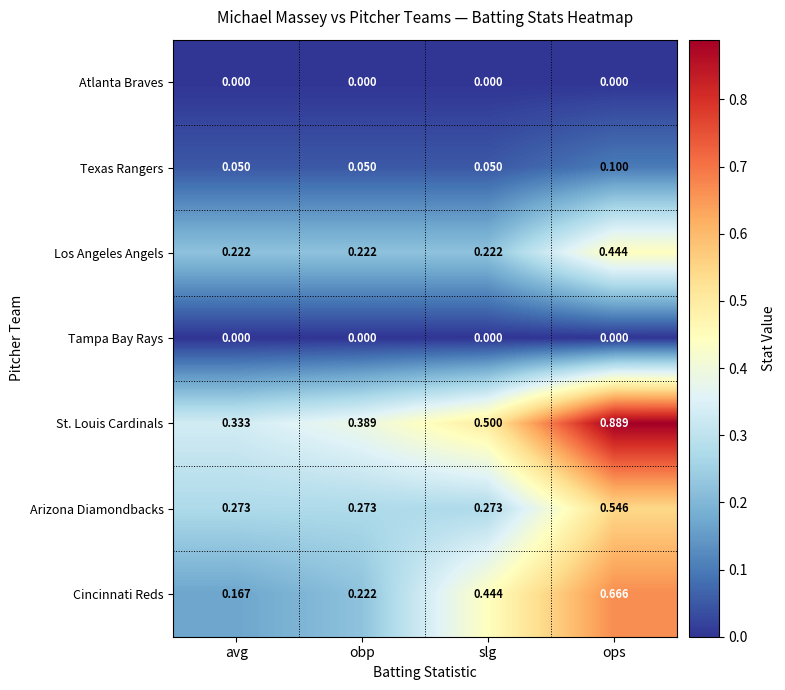

Between avg and obp, which series saw the biggest shift?

St. Louis Cardinals